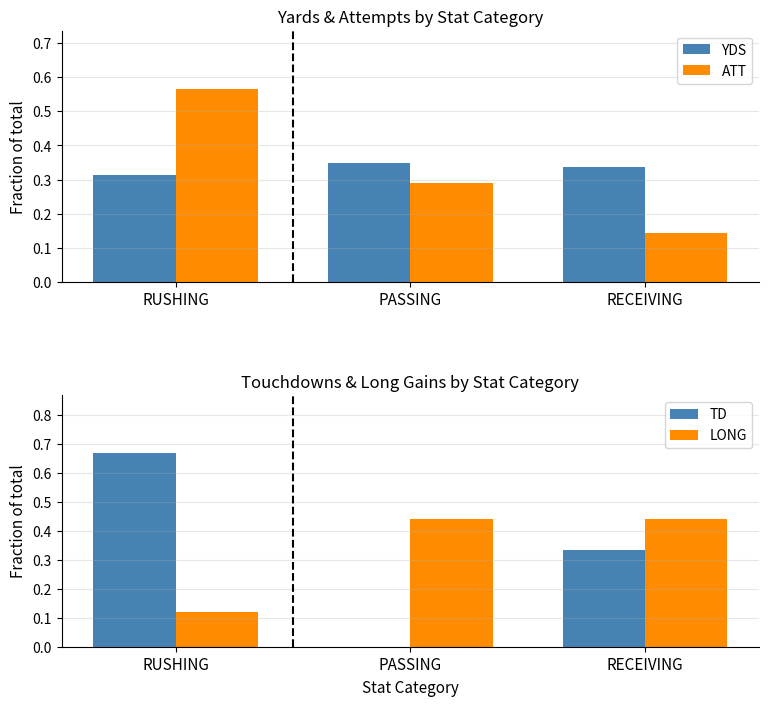

Is it true that TD equals 1.1 at RUSHING?

False